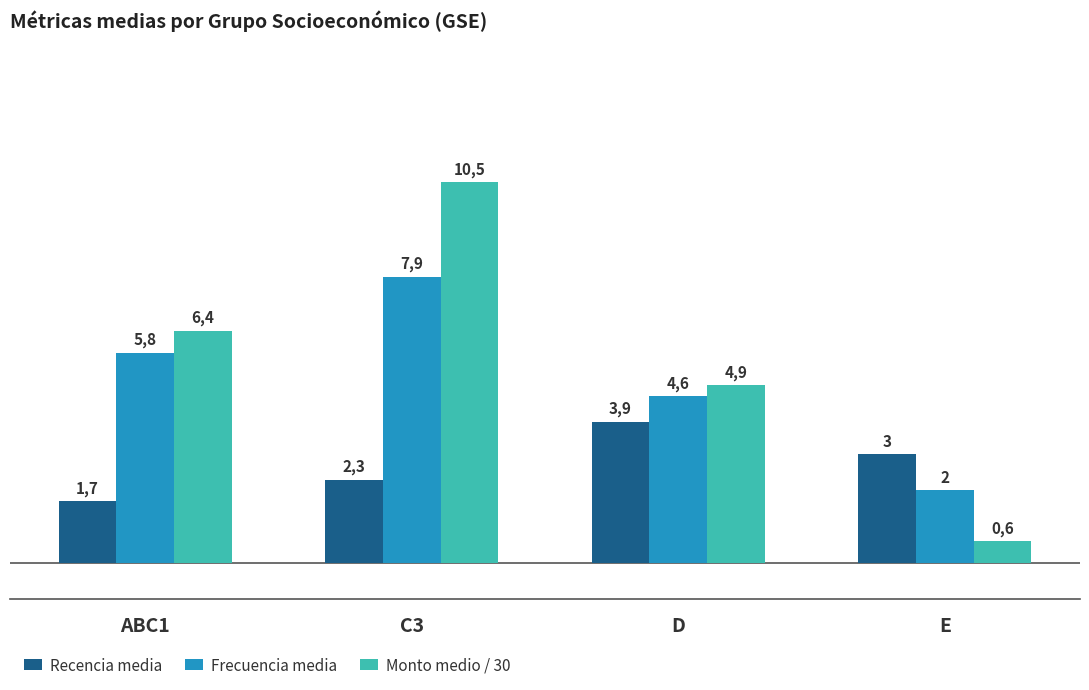

True or false: Monto medio / 30 has a value of 7.7 at D.

False